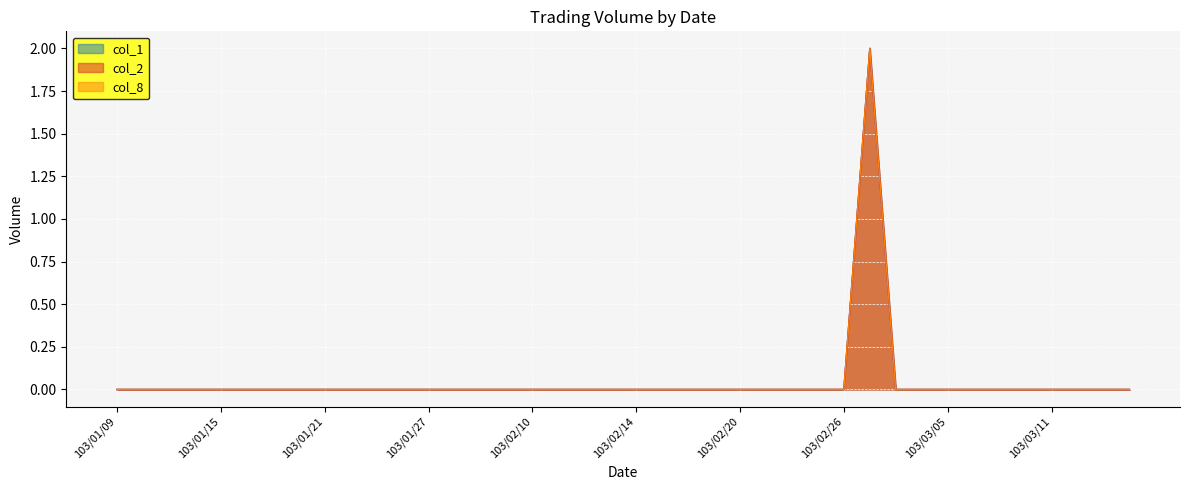

Does the chart display data point markers on the line(s)?

No